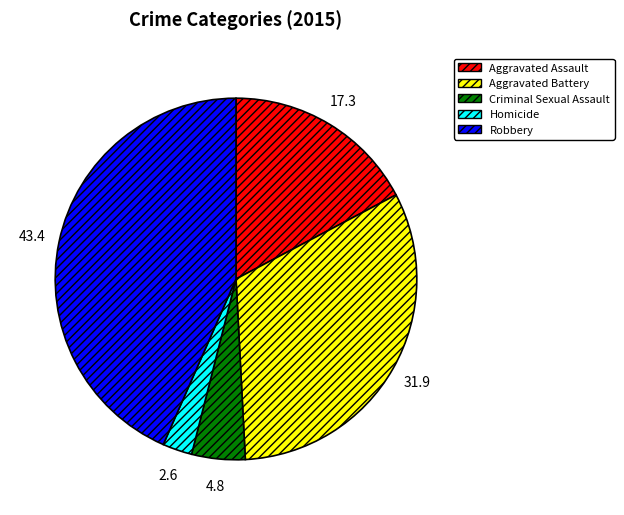

The Homicide slice represents 3% of the pie. True or false?

True